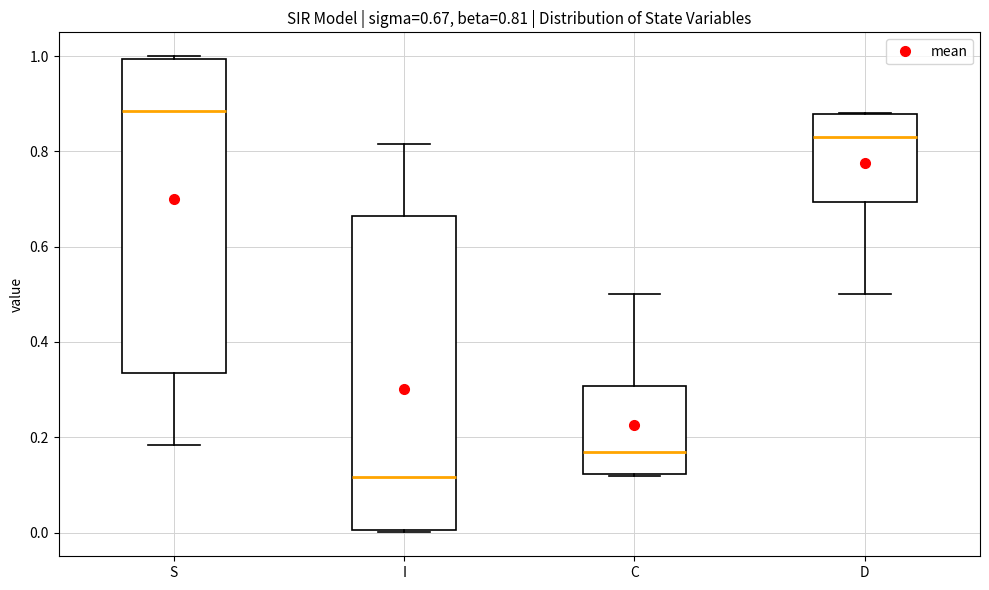

Which box has the highest median line?

S